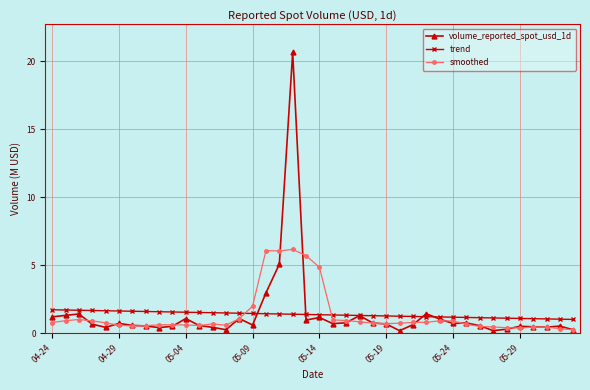

What is the value of the smoothed point at the 1st from the left?

0.8